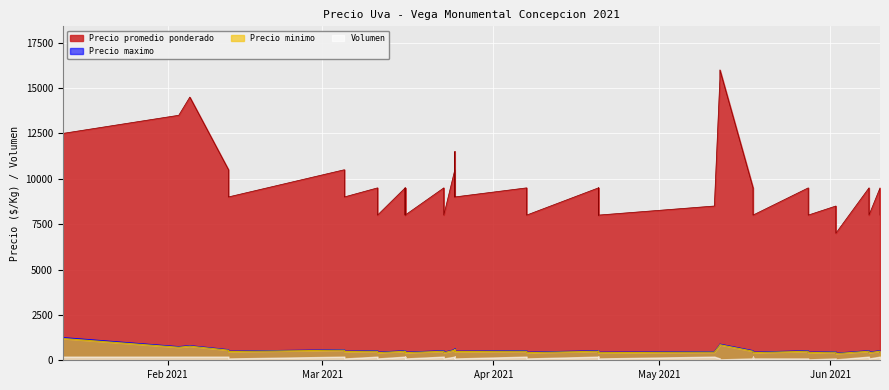

How many distinct data groups are displayed?

4